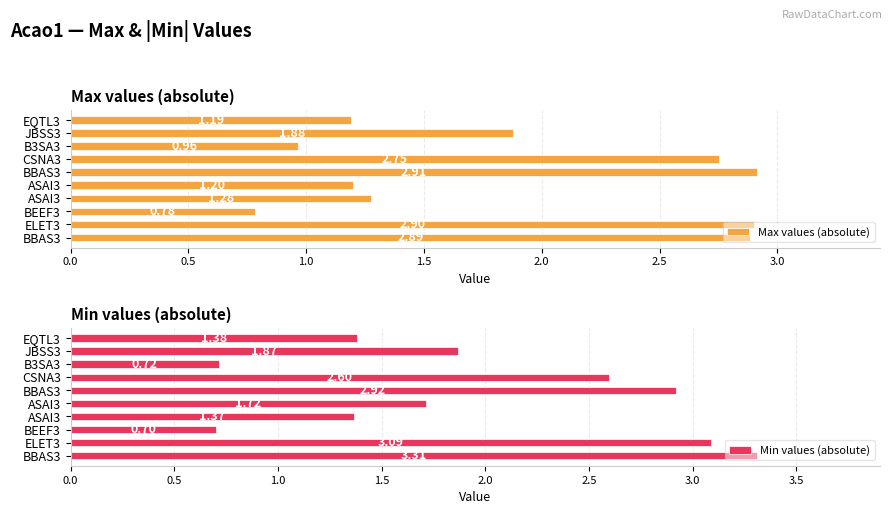

Which series has the largest total across all categories?

Min values (absolute)